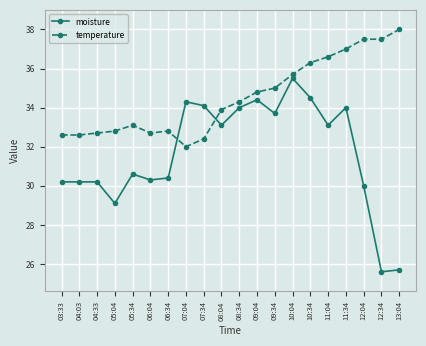

How many series are shown in this chart?

2